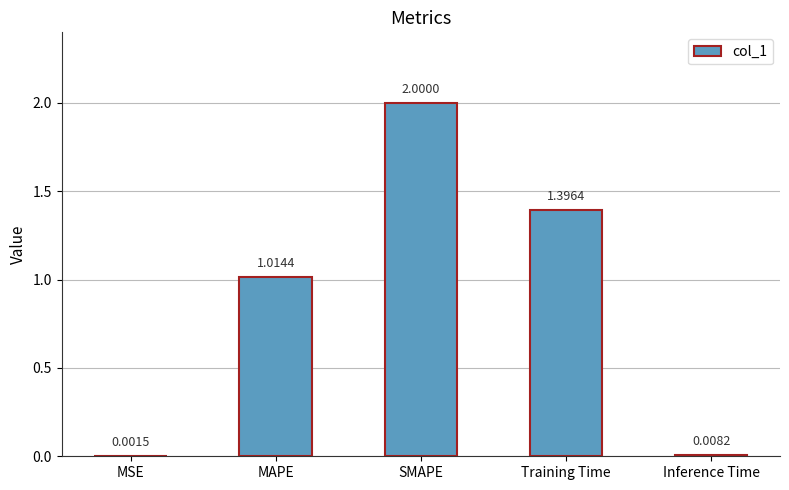

What is the sum of the values at Inference Time and SMAPE?

2.0